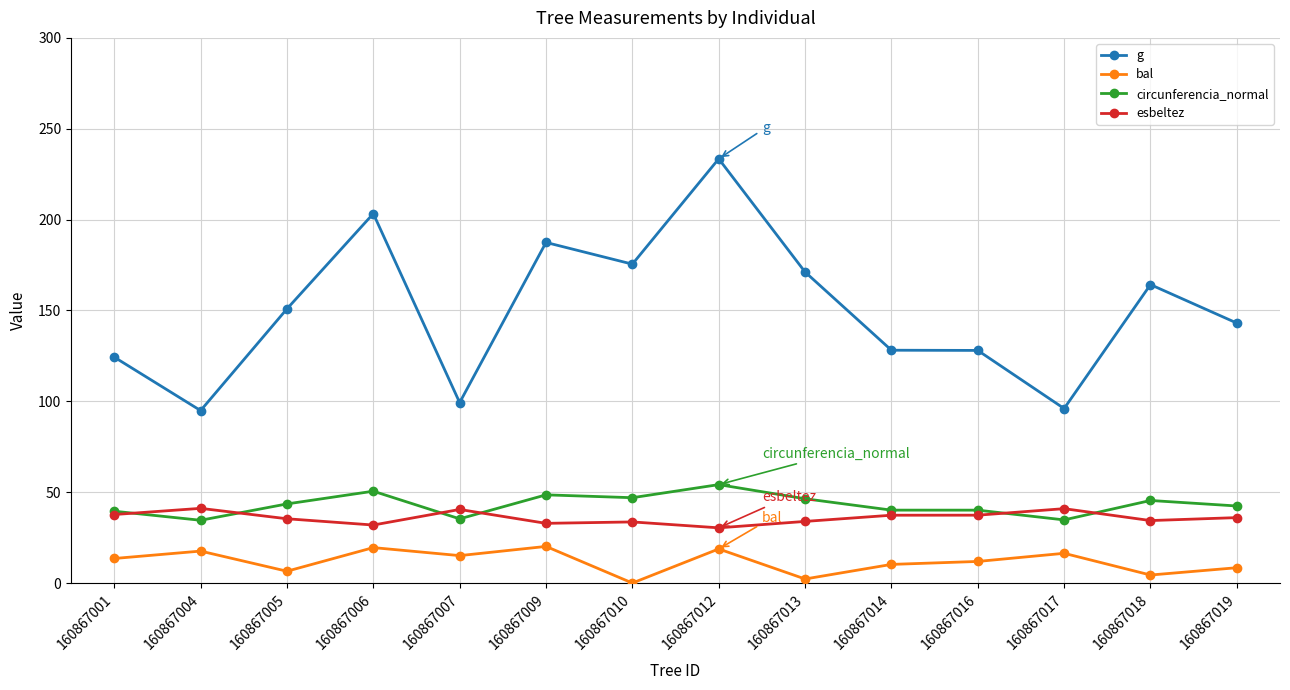

Where is the first local minimum for g?

160867004